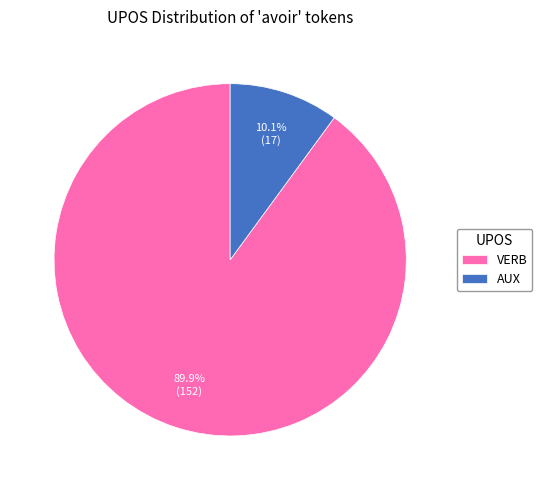

To the nearest percent, what portion does VERB represent?

90%